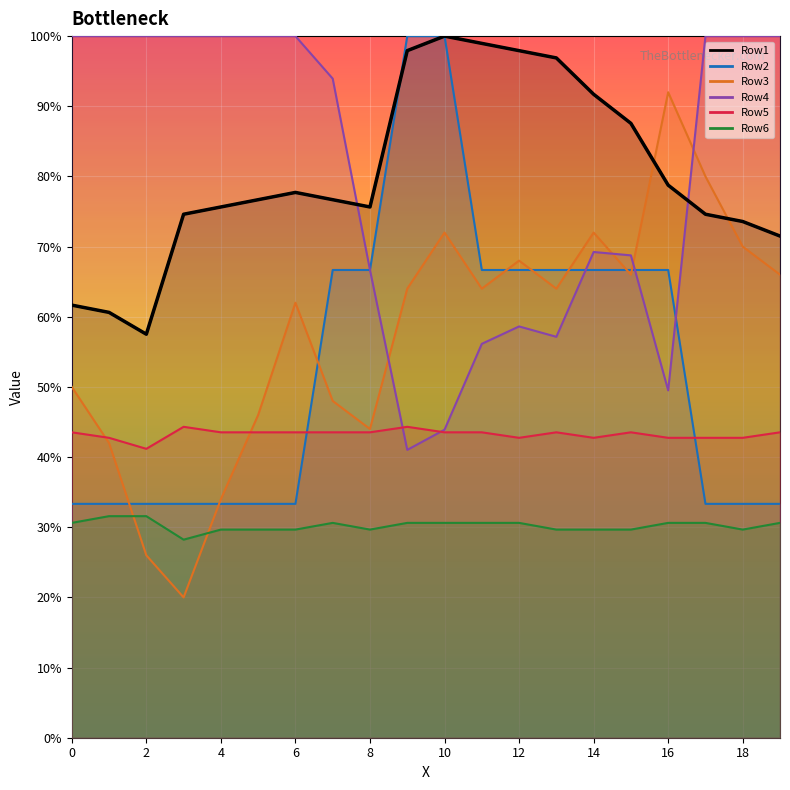

How many interior local valleys does the Row4 series have?

3